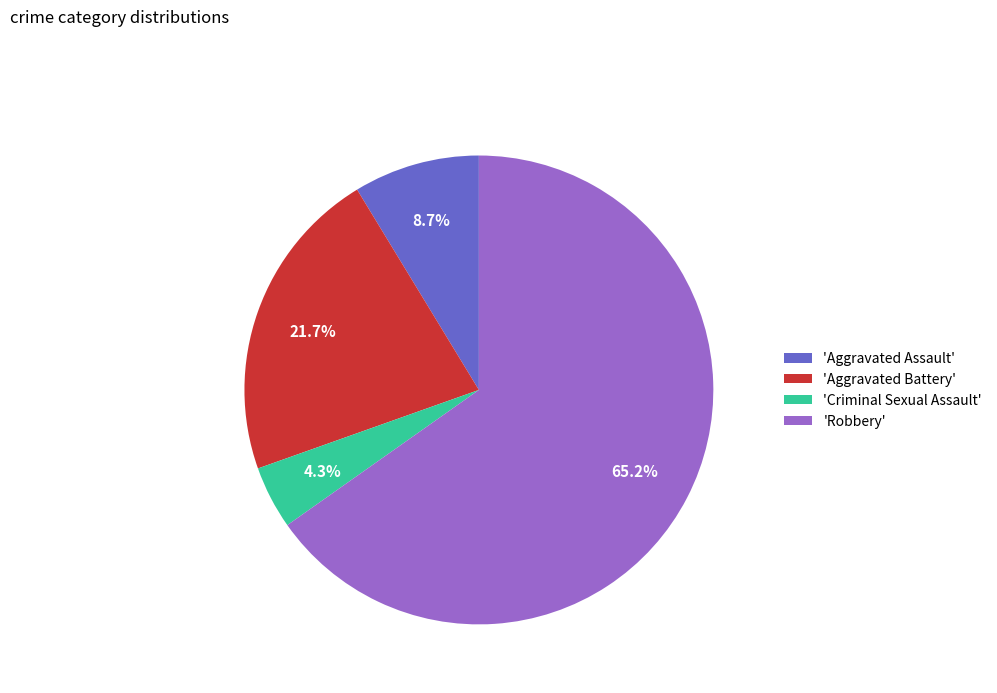

Rank the categories by value from highest to lowest.

'Robbery', 'Aggravated Battery', 'Aggravated Assault', 'Criminal Sexual Assault'